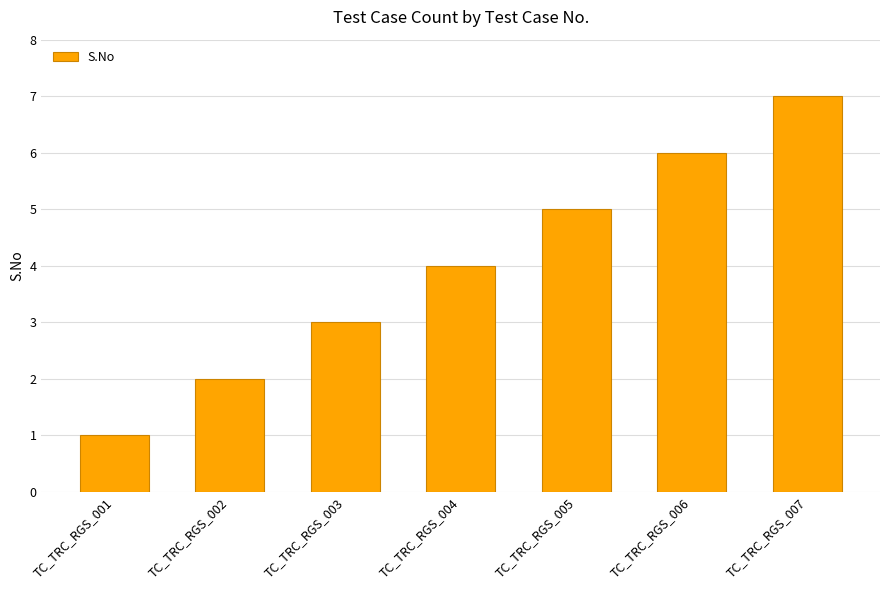

List the labels in order of value, smallest first.

TC_TRC_RGS_001, TC_TRC_RGS_002, TC_TRC_RGS_003, TC_TRC_RGS_004, TC_TRC_RGS_005, TC_TRC_RGS_006, TC_TRC_RGS_007